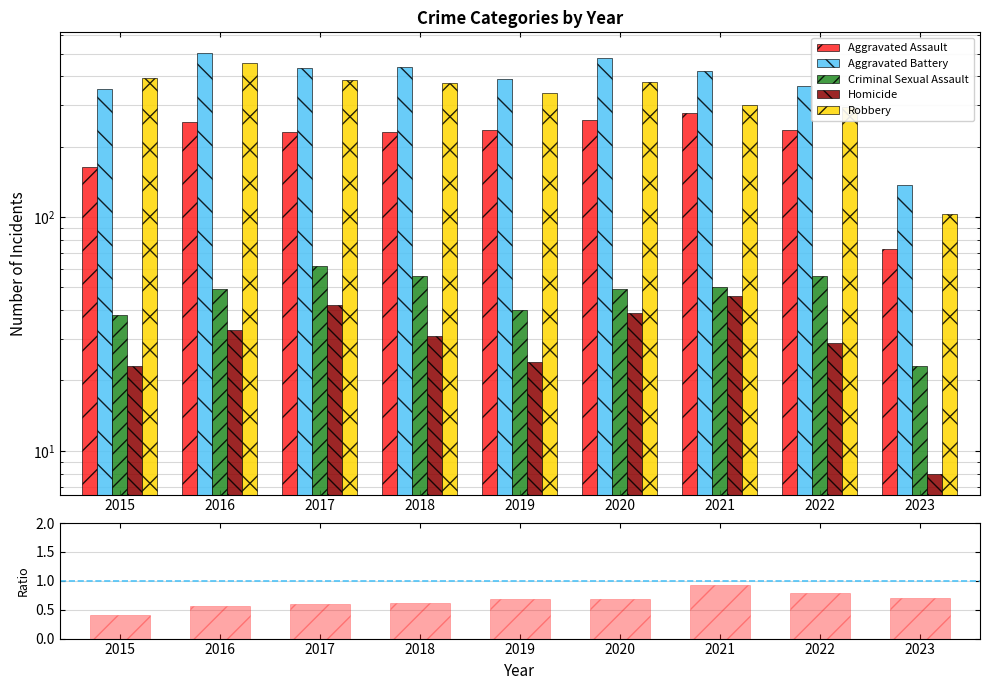

What is the value of the Assault/Robbery ratio bar at the 5th from the left?

0.7